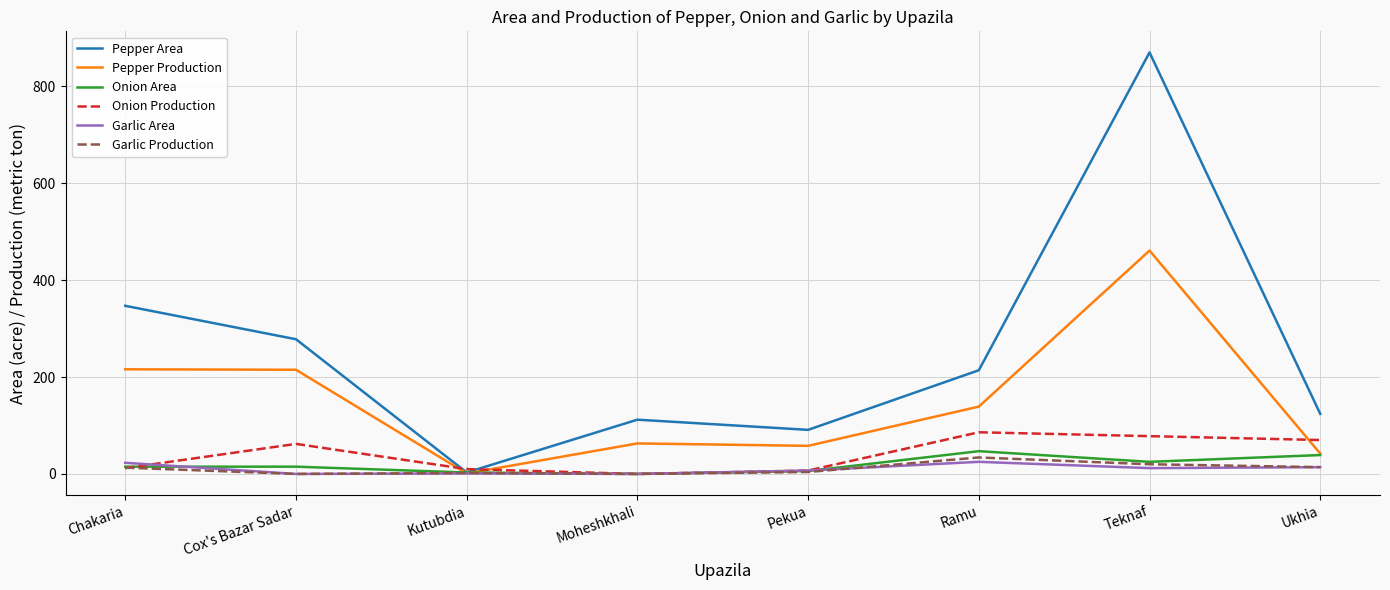

List the series in order of their peak value, highest first.

Pepper Area, Pepper Production, Onion Production, Onion Area, Garlic Production, Garlic Area